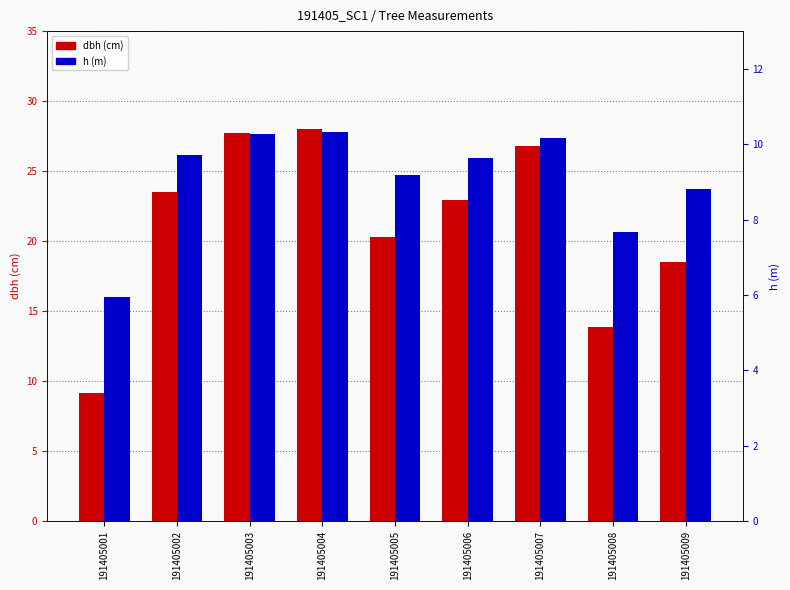

Which series has the largest total across all categories?

dbh